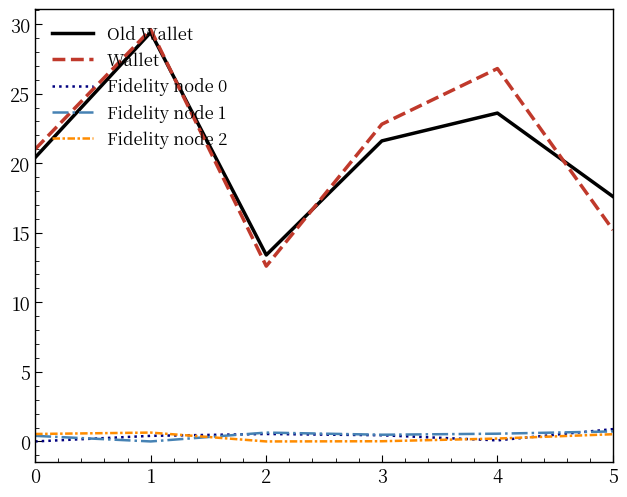

True or false: Wallet and Fidelity node 2 intersect in this chart.

False